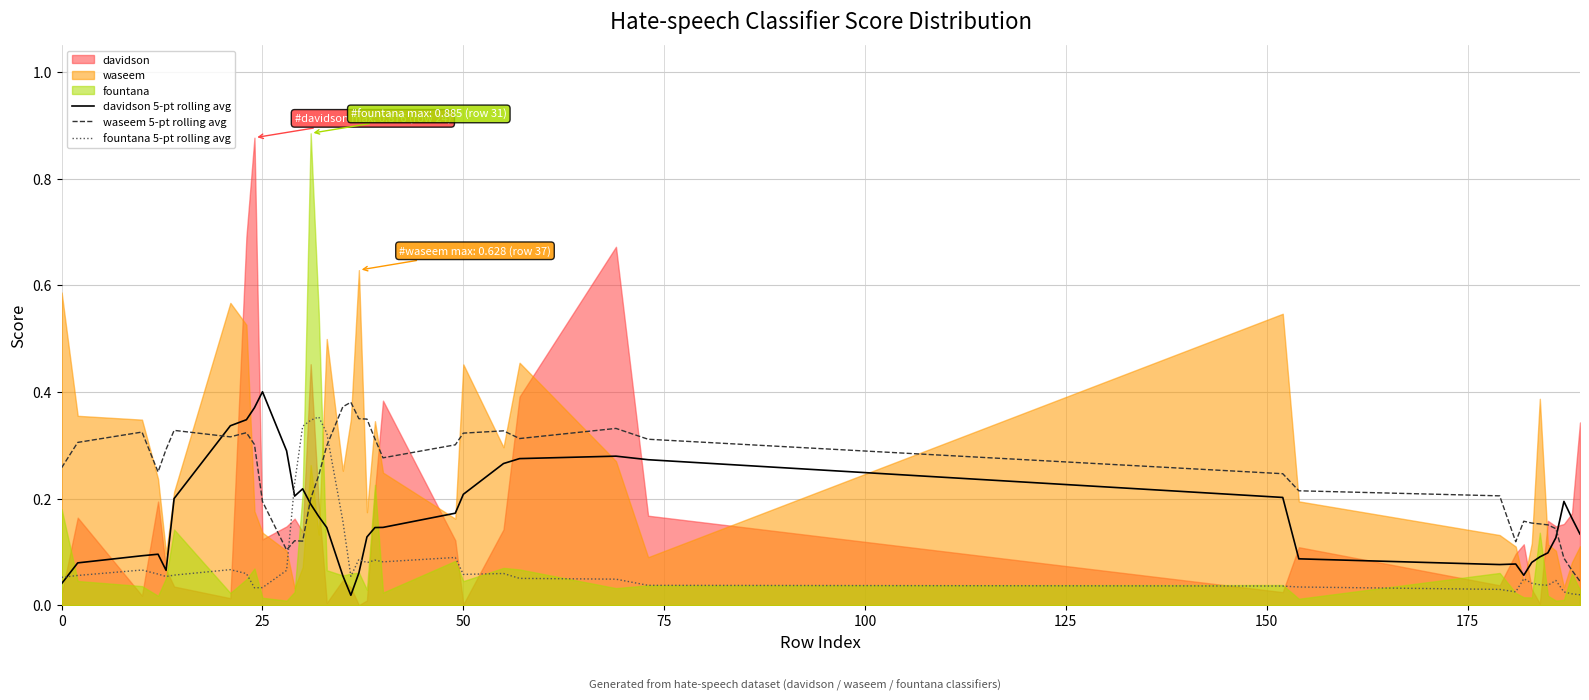

How many intersections are there between fountana 5-pt rolling avg and davidson 5-pt rolling avg?

3